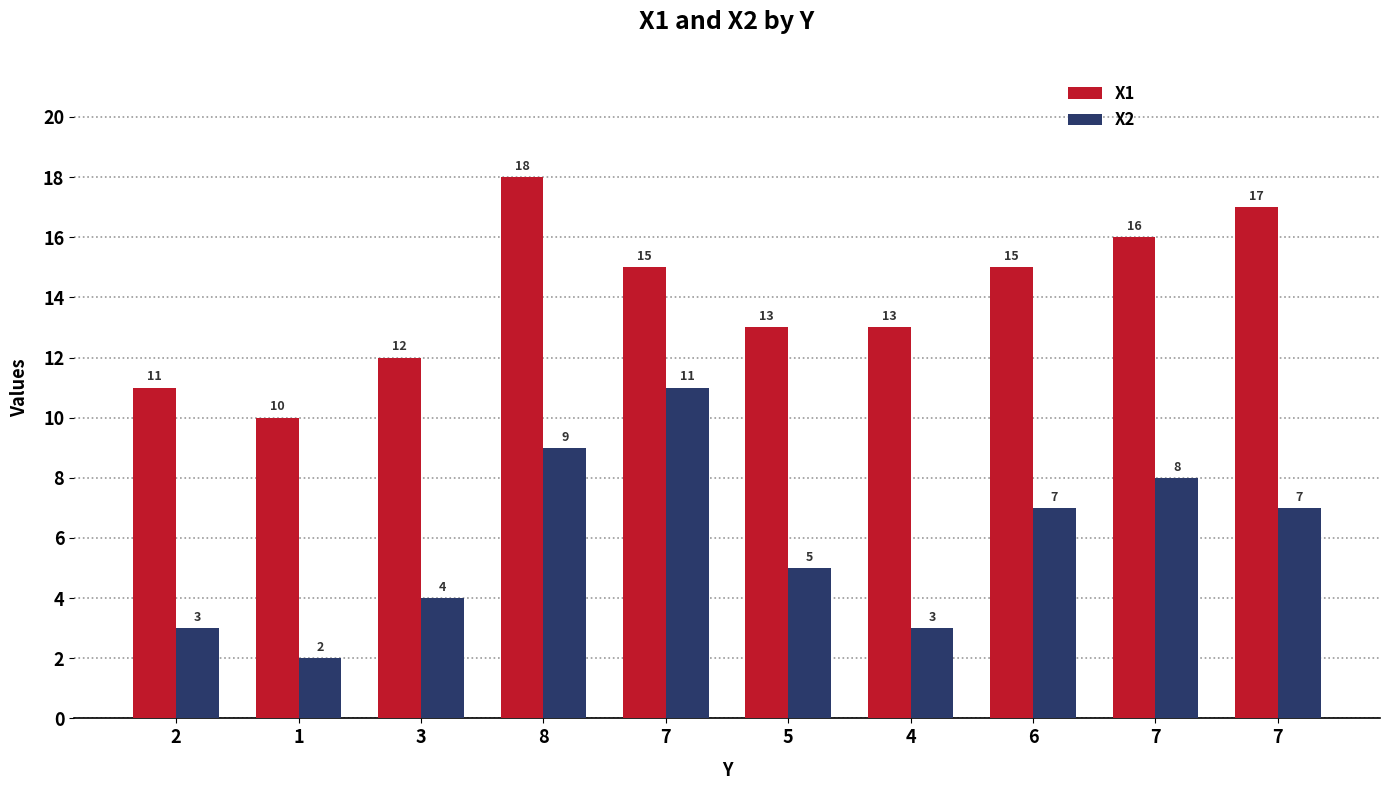

Is it true that X1 equals 16 at 7?

True